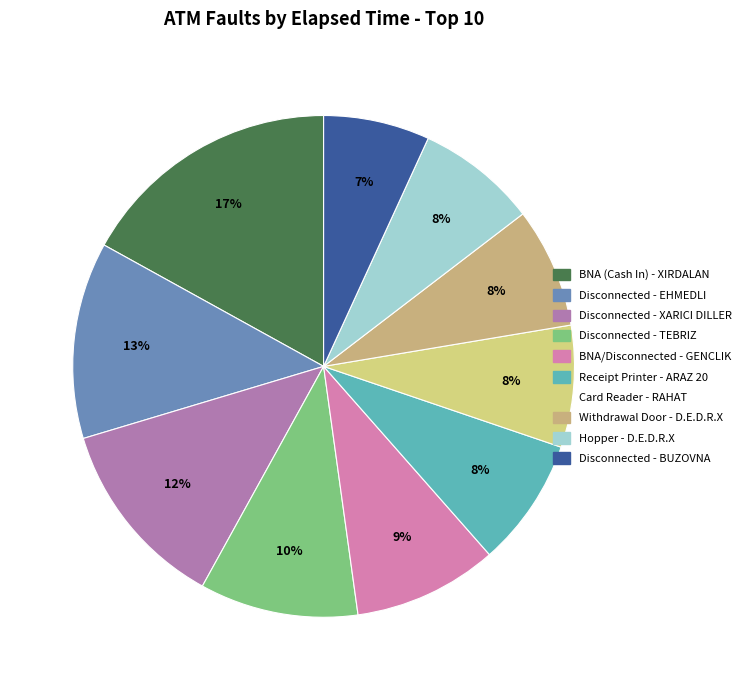

How many segments does this pie chart have?

10